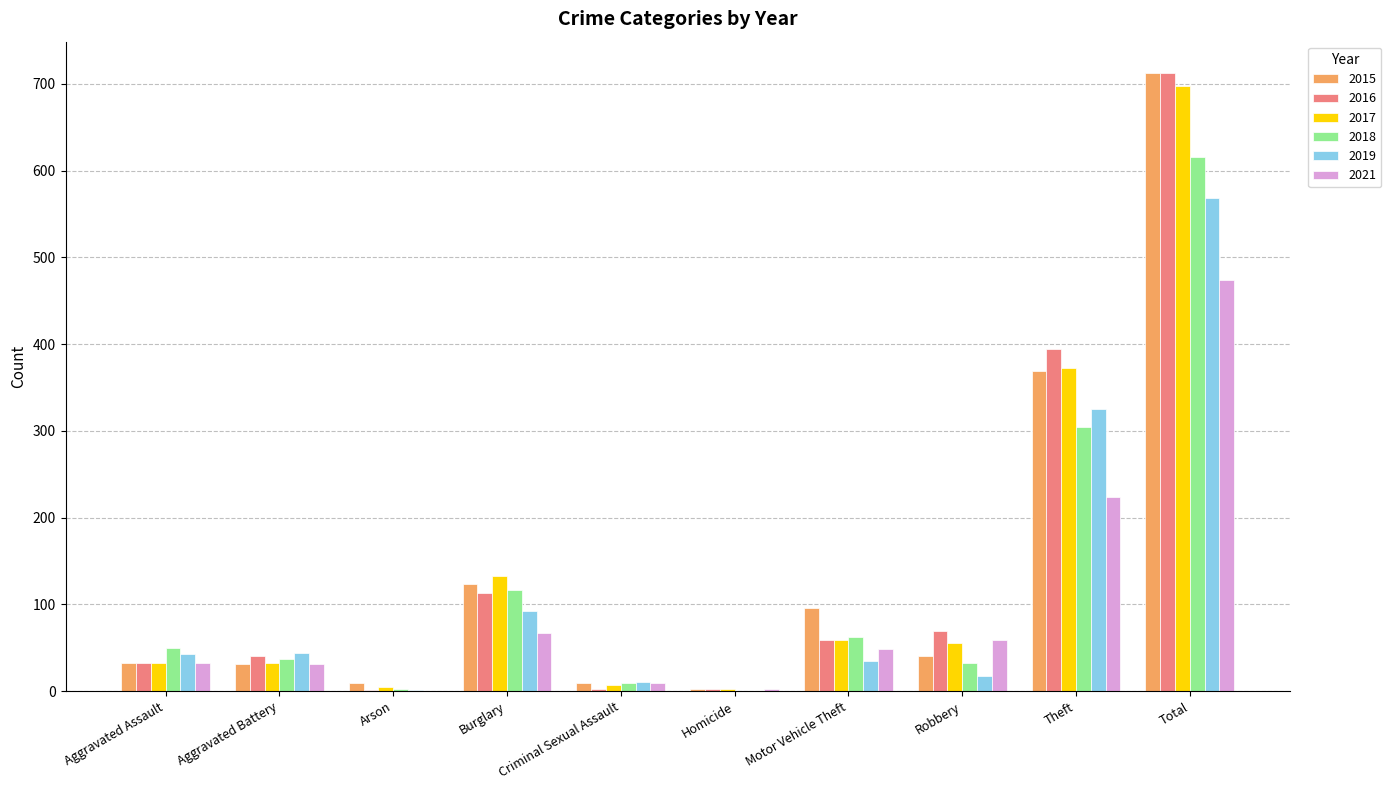

How many categories are shown in the chart?

10